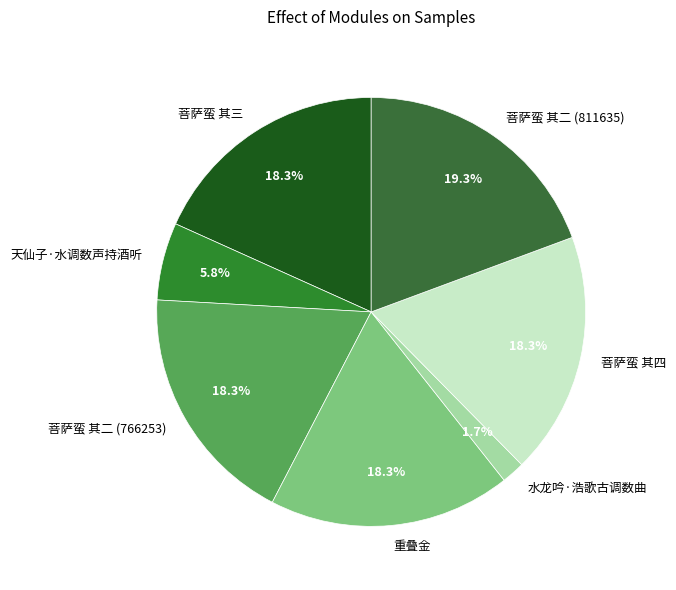

True or false: 重叠金 accounts for 27% of the total.

False